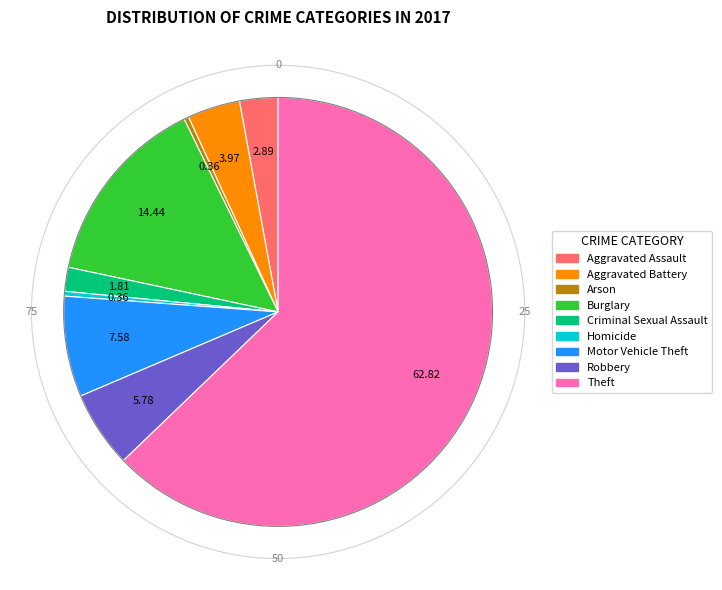

What is the ratio of the value at Motor Vehicle Theft to the value at Arson?

21.0